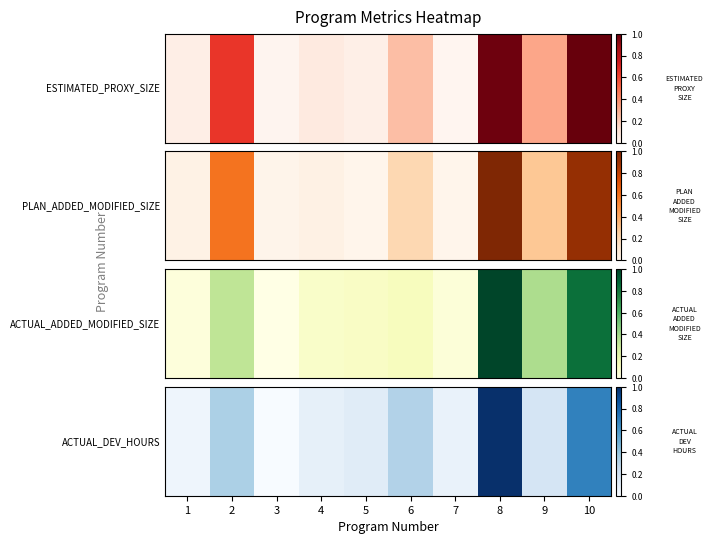

What is the sum of all values?

2.8